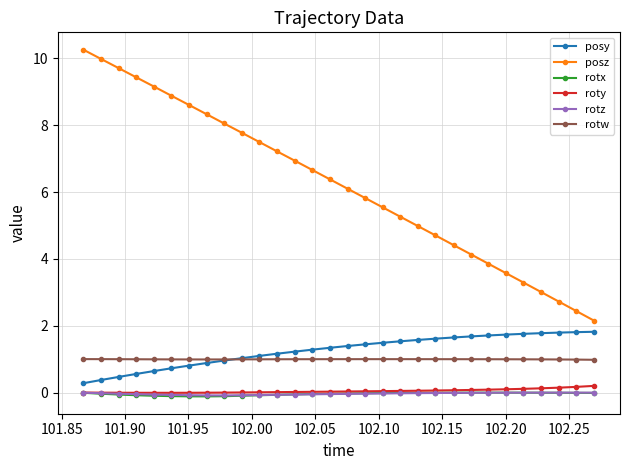

What is the value of the posy point at the 17th from the left?

1.4